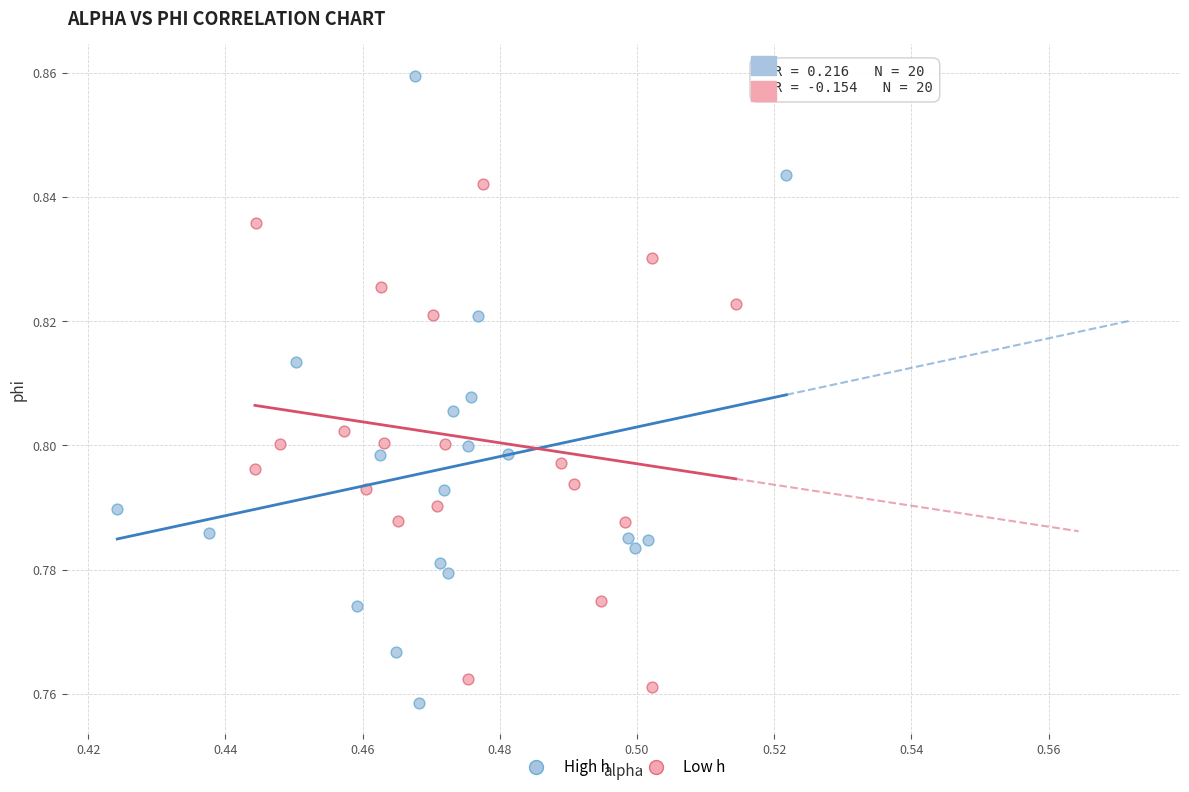

Which series contains the highest Y value?

High h